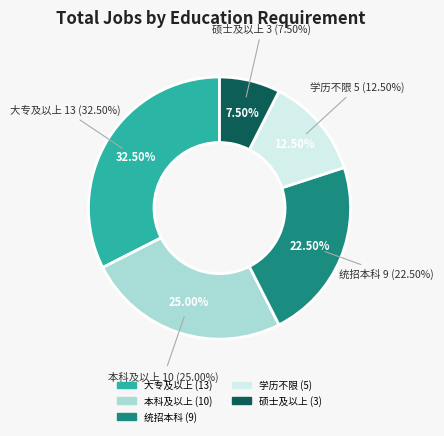

Which has a higher value, 大专及以上 or 学历不限?

大专及以上